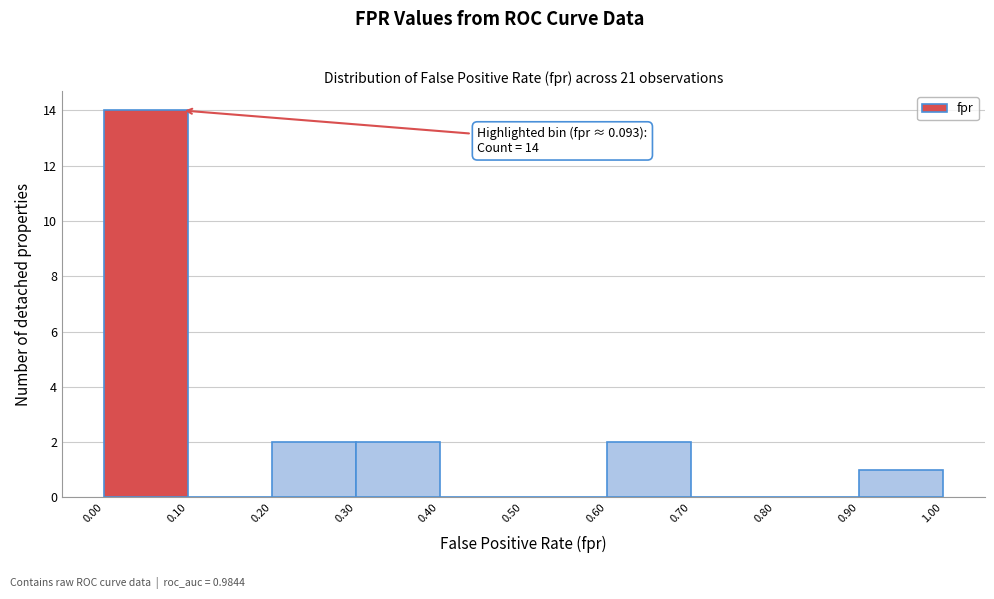

Over which range of the x-axis is the bar tallest?

0.00 to 0.10